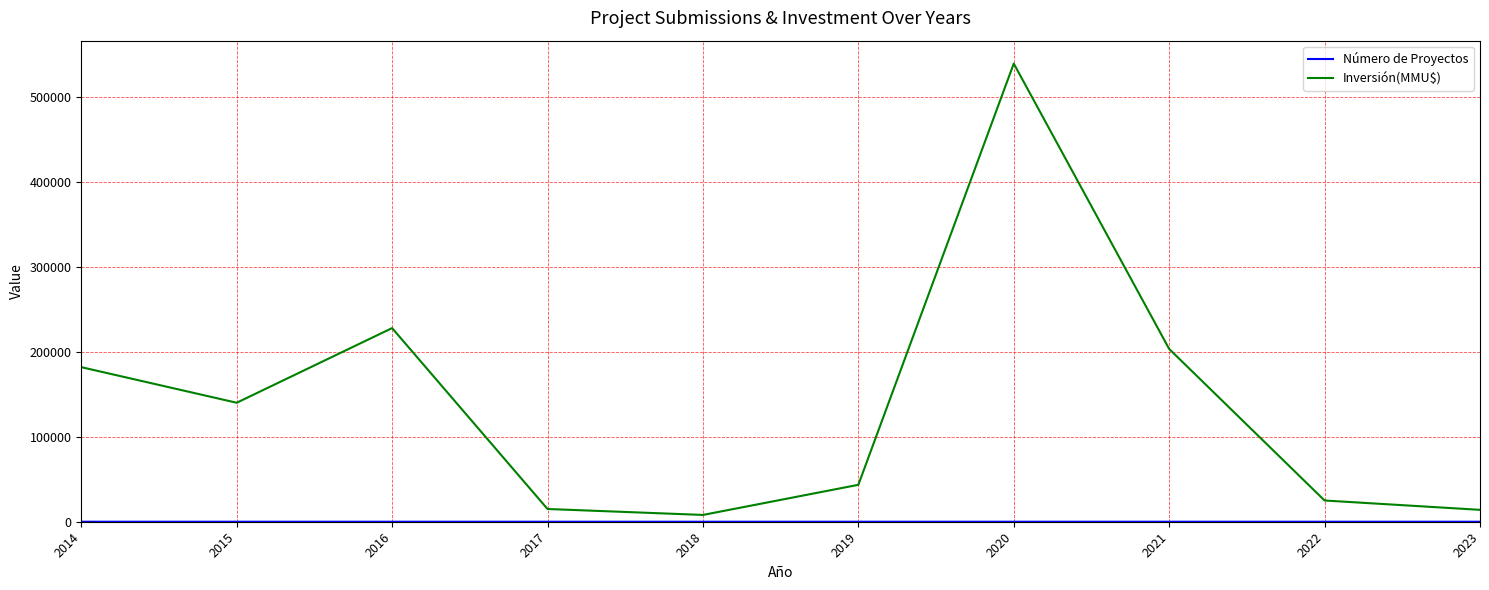

At which category is the sum across all series the highest?

2020